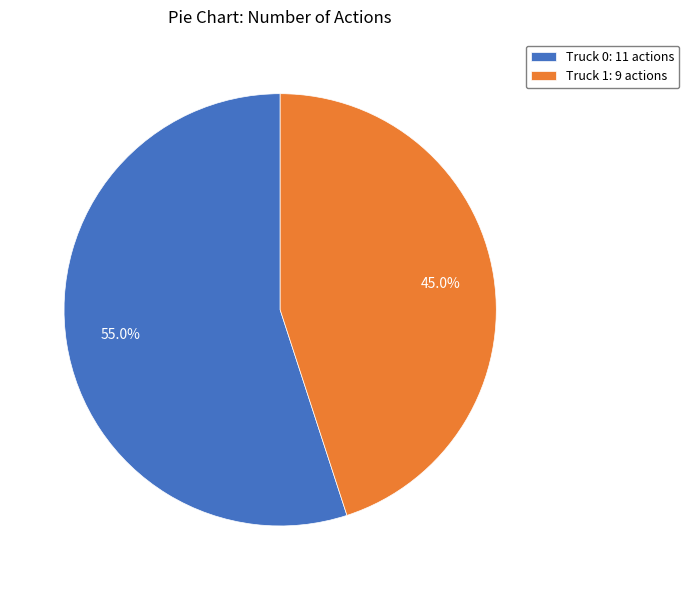

What is the ratio of the value at Truck 0: 11 actions to the value at Truck 1: 9 actions?

1.2